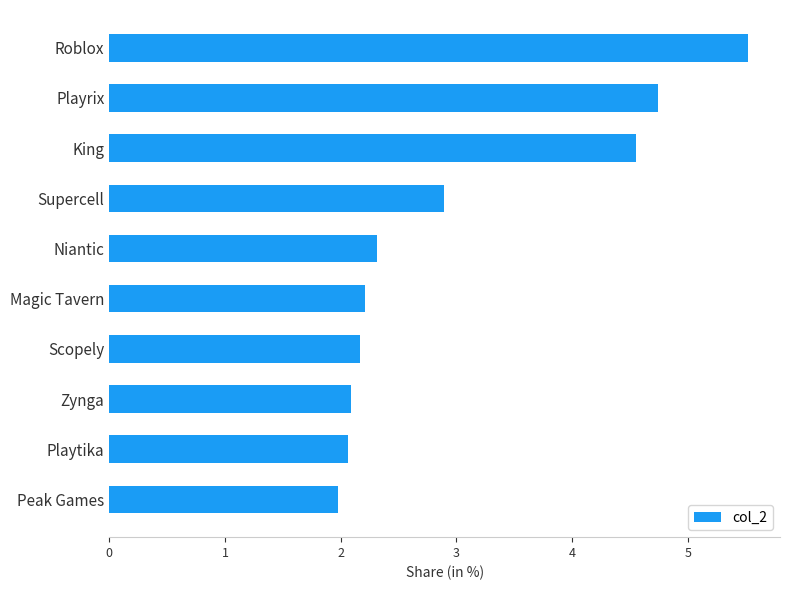

What is the minimum value shown in the chart?

2.0